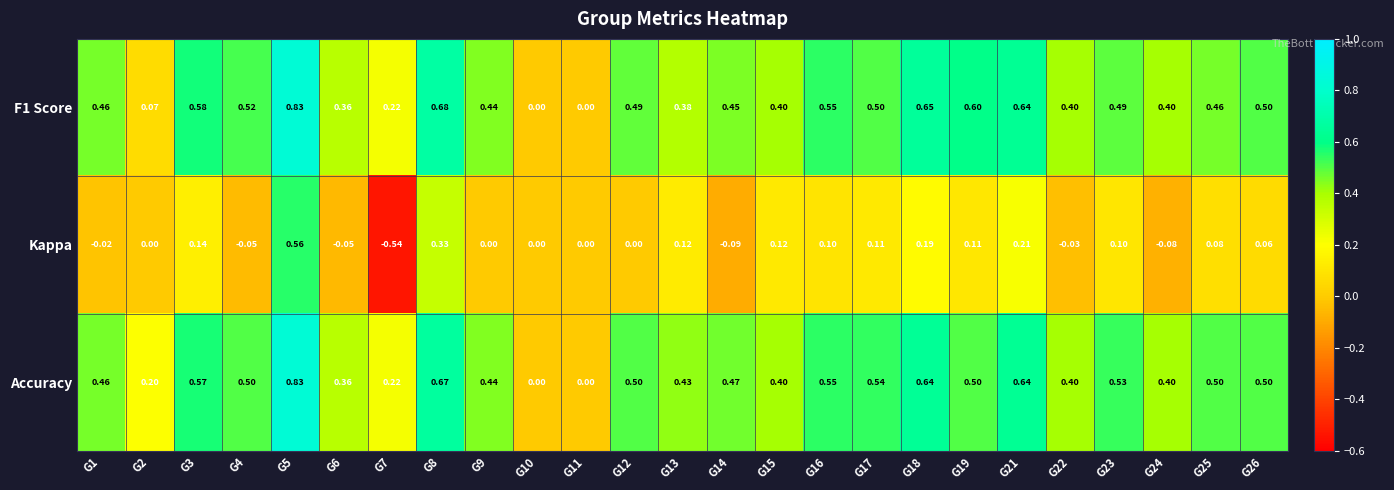

Which series has the widest spread of values?

Kappa